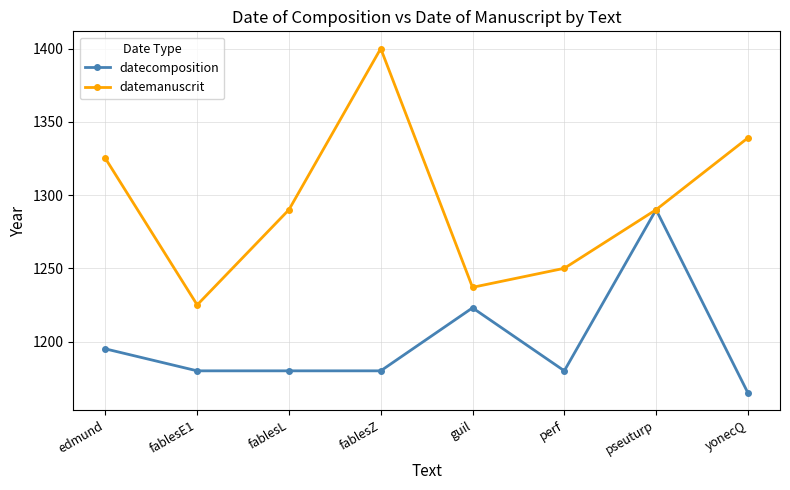

Which series has the largest total across all categories?

datemanuscrit